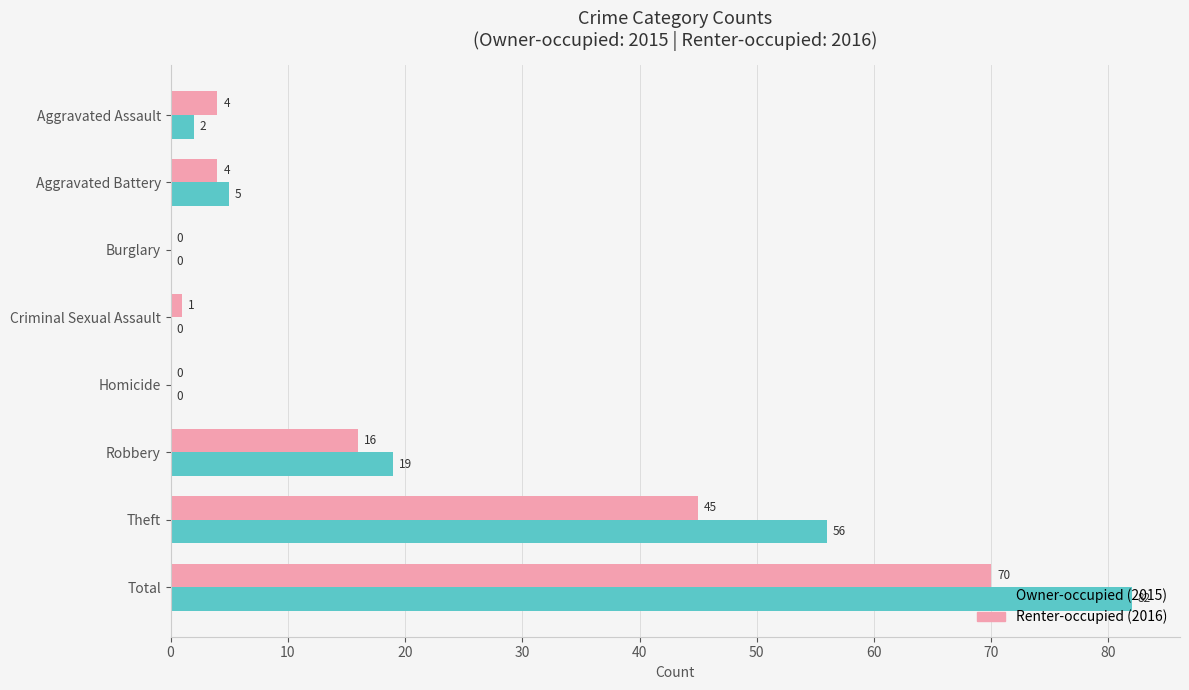

True or false: Renter-occupied (2016) has a value of 45 at Theft.

True